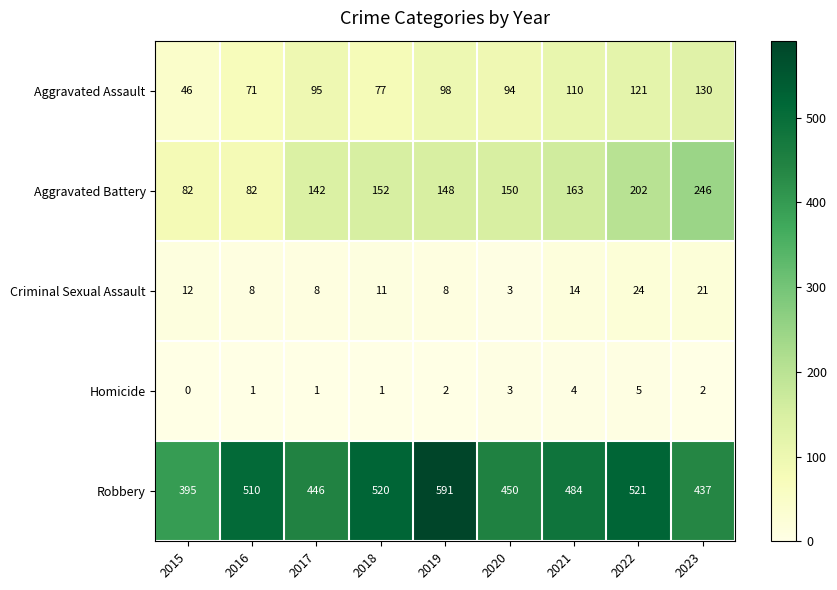

Rank the categories by Aggravated Assault value from highest to lowest.

2023, 2022, 2021, 2019, 2017, 2020, 2018, 2016, 2015